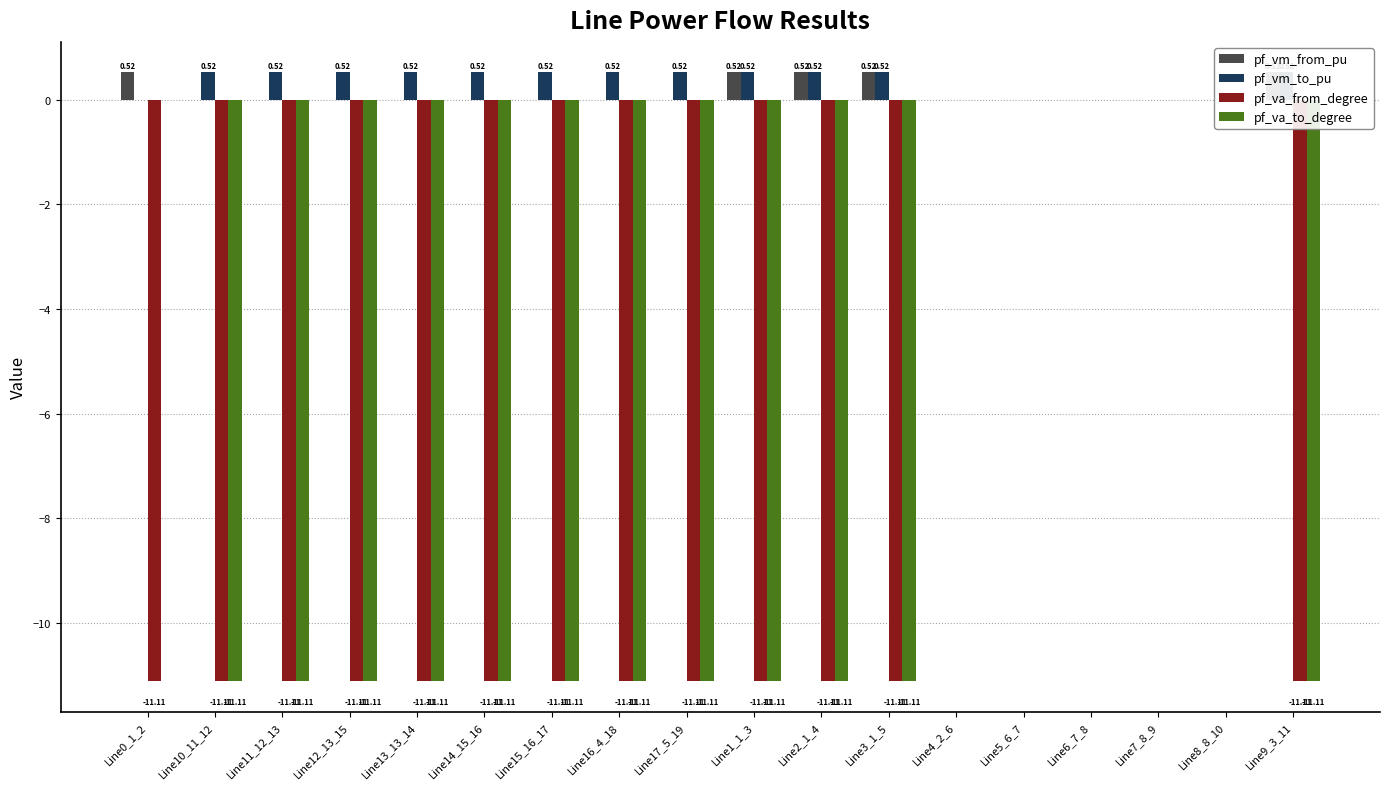

What is the value of the pf_va_from_degree bar at the 1st from the left?

-11.1